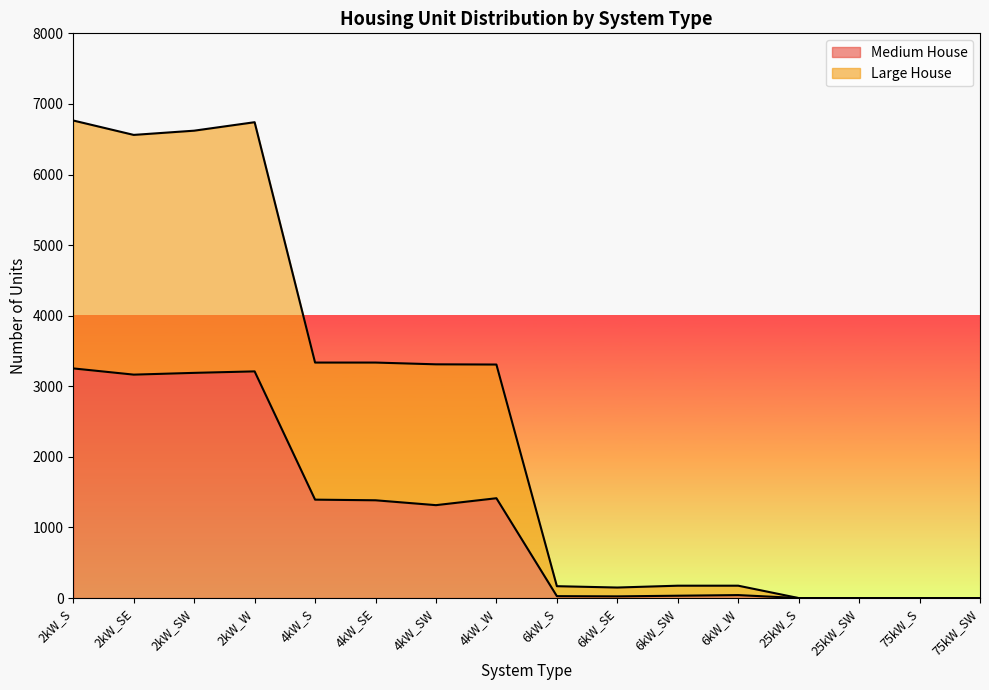

Reading left to right, transcribe all the data shown in this chart.

Medium House: 2kW_S=3253	2kW_SE=3165	2kW_SW=3190	2kW_W=3211	4kW_S=1394	4kW_SE=1385	4kW_SW=1316	4kW_W=1414	6kW_S=27	6kW_SE=24	6kW_SW=33	6kW_W=42	25kW_S=0	25kW_SW=0	75kW_S=0	75kW_SW=0
Large House: 2kW_S=6765	2kW_SE=6561	2kW_SW=6621	2kW_W=6741	4kW_S=3336	4kW_SE=3336	4kW_SW=3311	4kW_W=3308	6kW_S=168	6kW_SE=149	6kW_SW=175	6kW_W=175	25kW_S=0	25kW_SW=0	75kW_S=0	75kW_SW=0